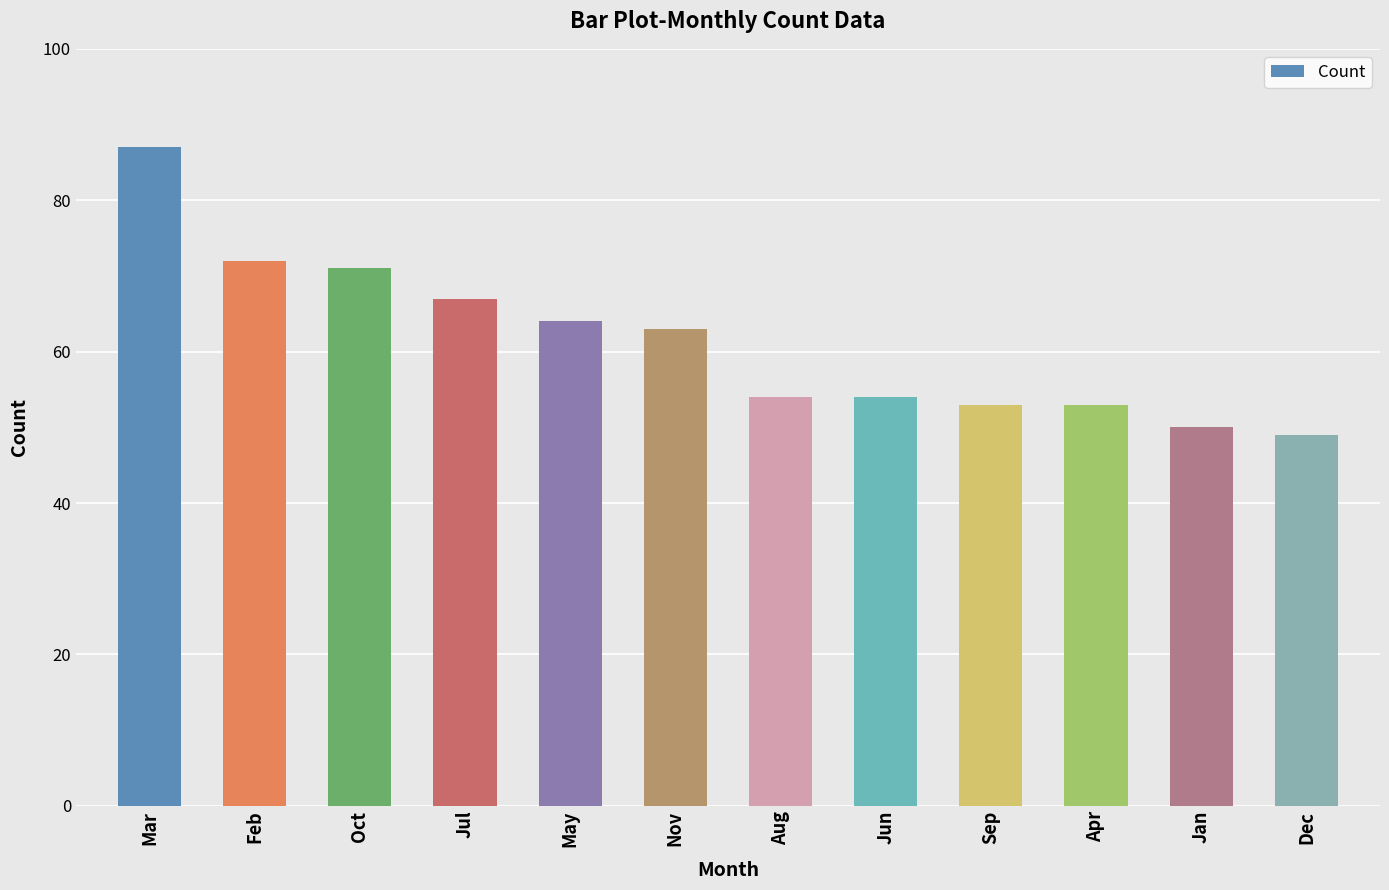

The chart shows a value of 54 at Jun. True or false?

True